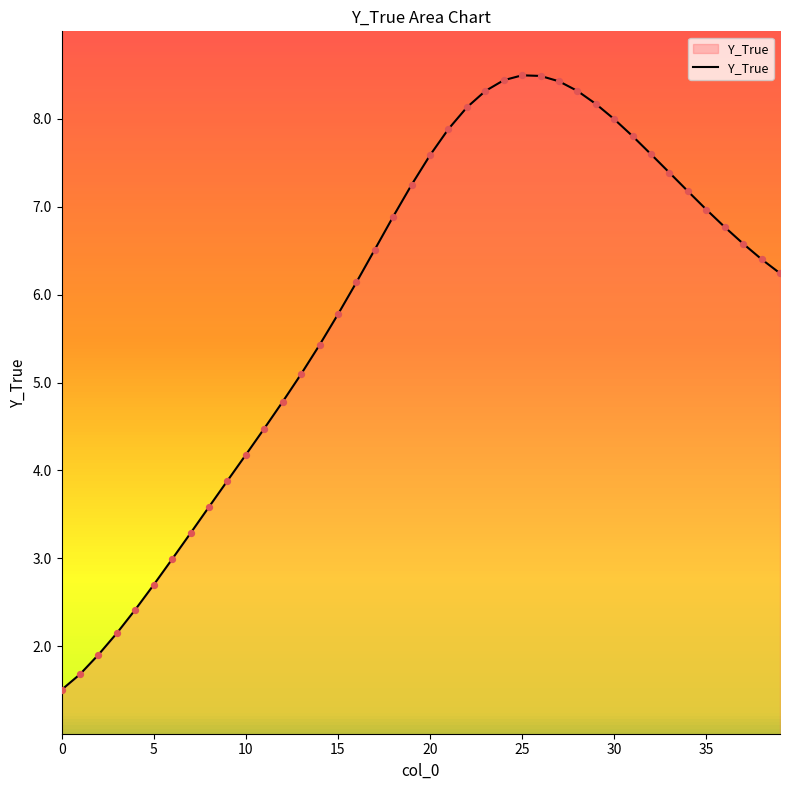

What is the difference between the maximum and minimum values?

7.0